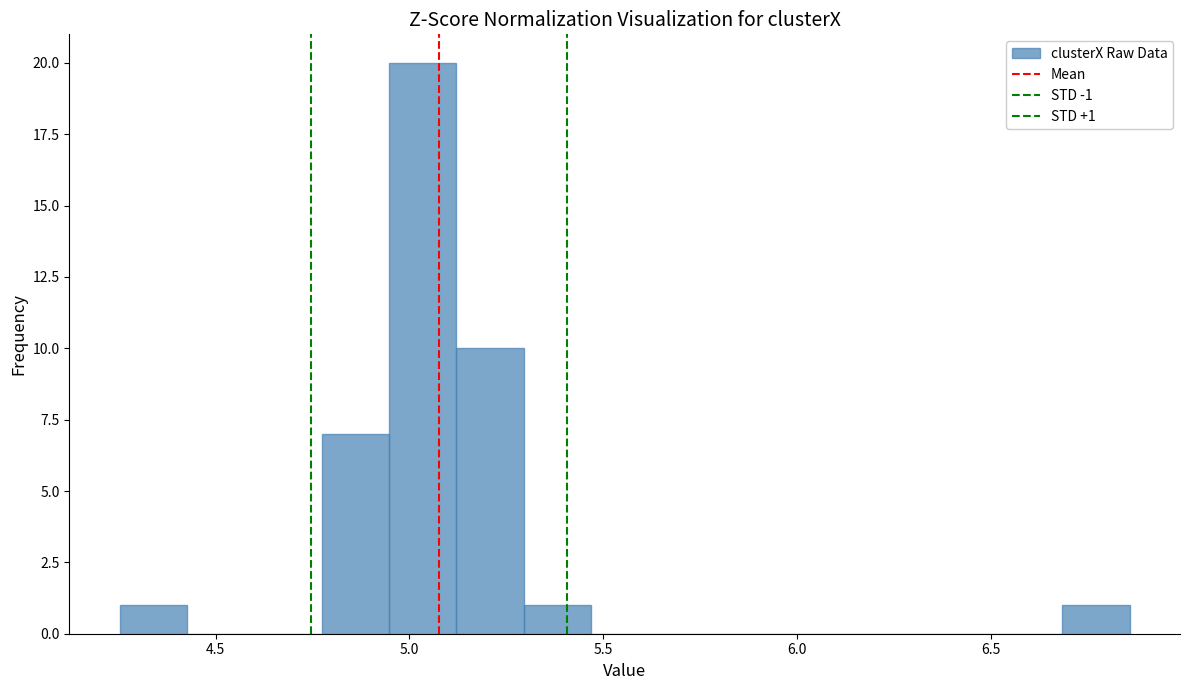

Around what value on the x-axis is the tallest bar? Give the approximate position of its centre, as read against the axis.

5.05